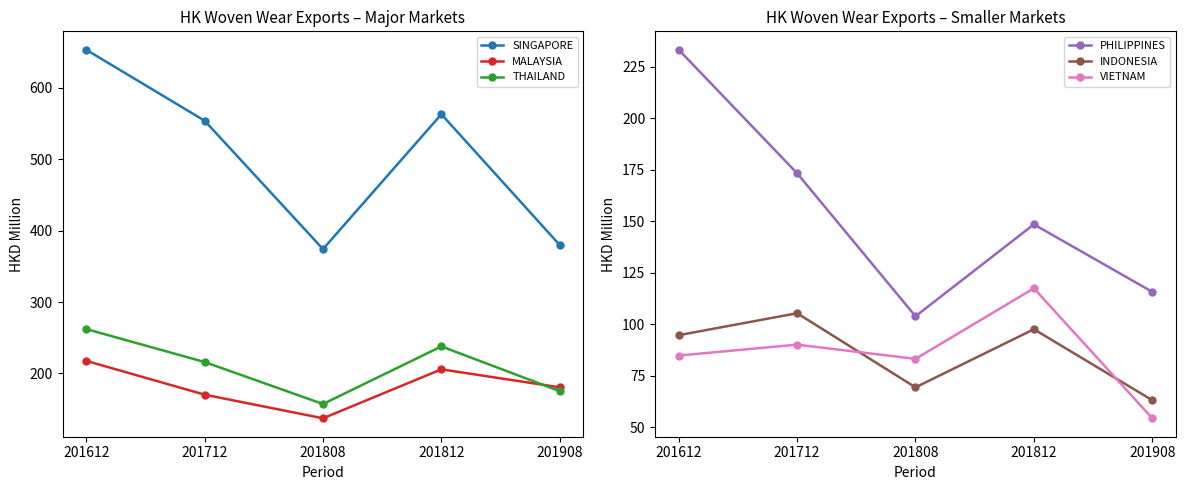

What is the value of the PHILIPPINES point at the 4th from the left?

148.4